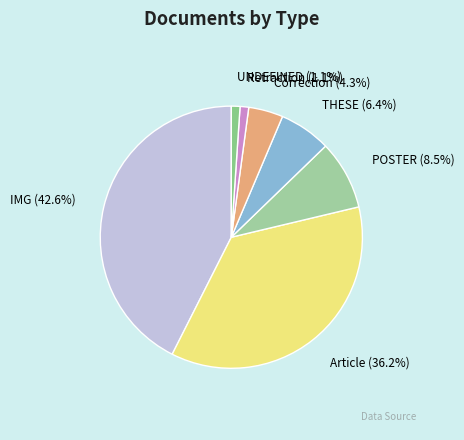

True or false: UNDEFINED accounts for 1% of the total.

True